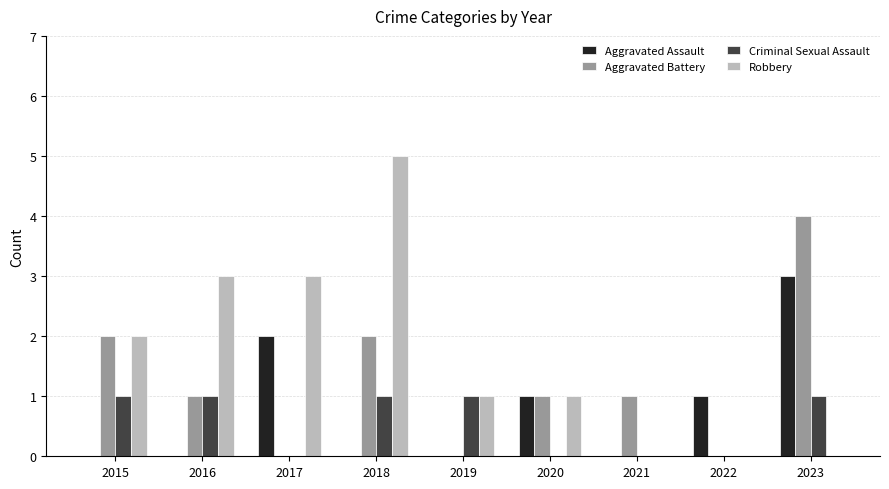

Reading right to left, extract all data points from this chart.

Aggravated Assault: 3	1	0	1	0	0	2	0	0
Aggravated Battery: 4	0	1	1	0	2	0	1	2
Criminal Sexual Assault: 1	0	0	0	1	1	0	1	1
Robbery: 0	0	0	1	1	5	3	3	2